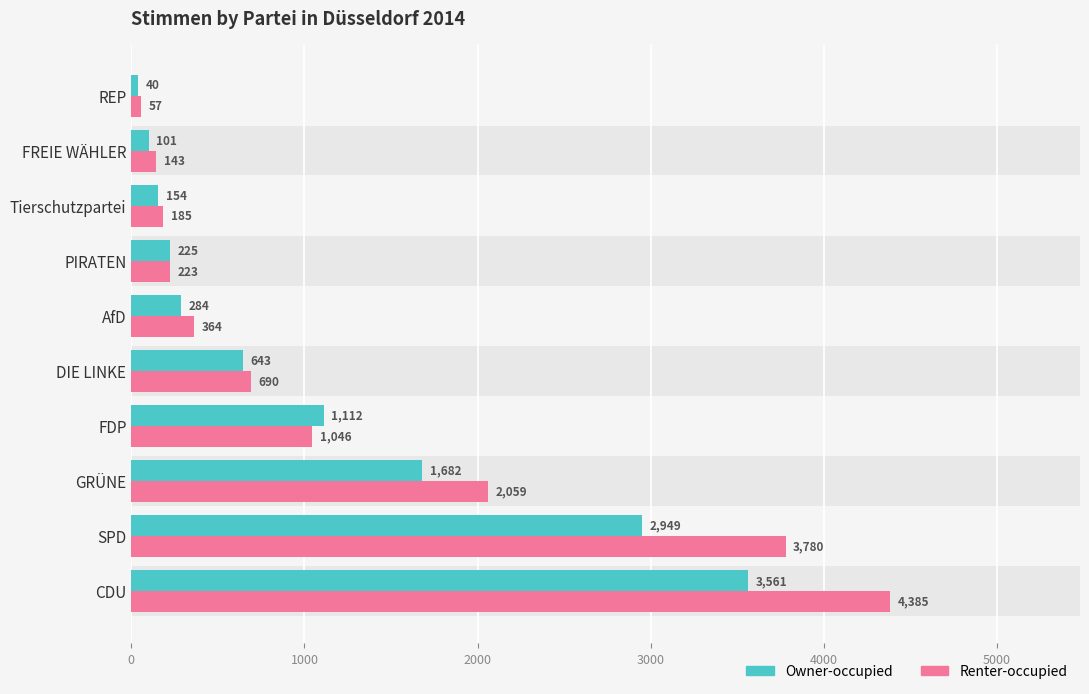

Does the chart contain stacked bars?

No